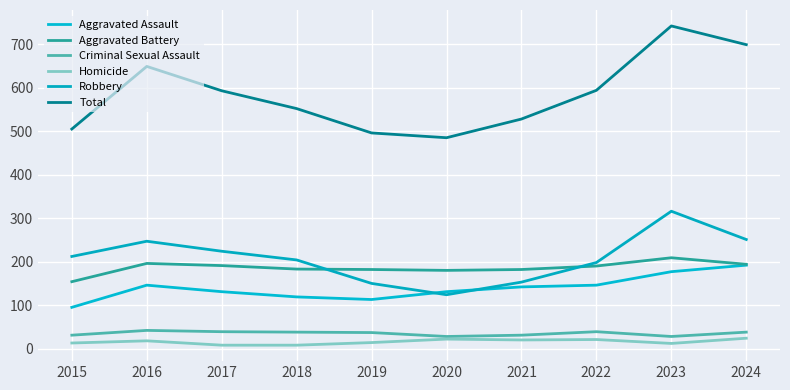

Where is the first local minimum for Total?

2020